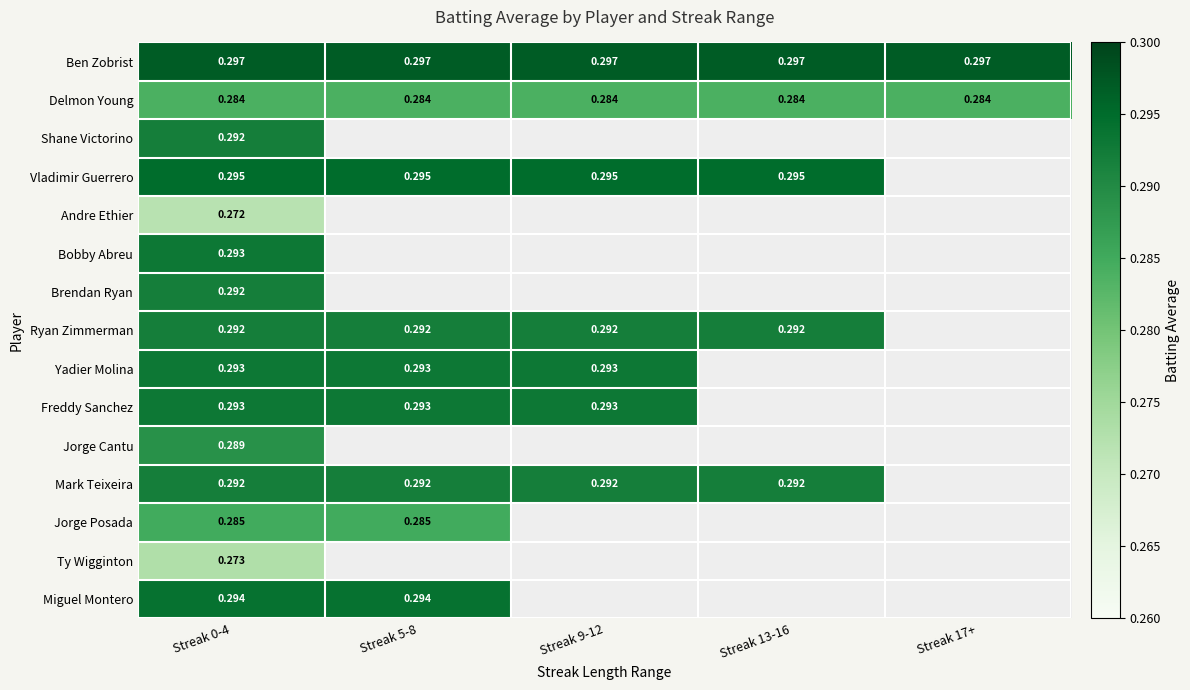

At which label is Jorge Cantu closest to 0?

Streak 0-4